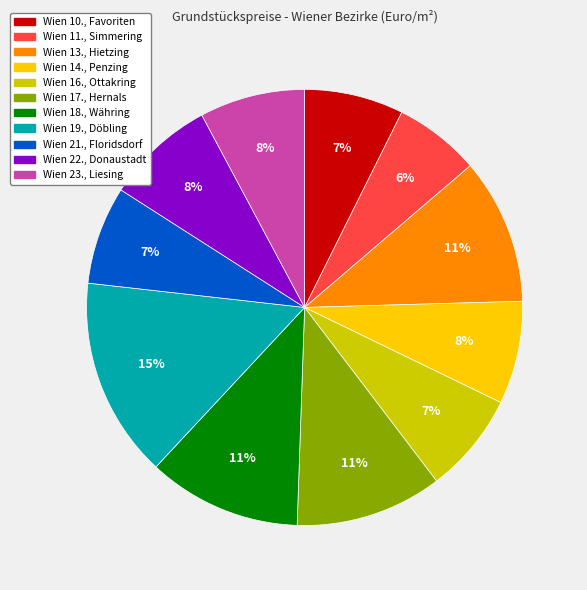

Which slice is the largest?

Wien 19., Döbling